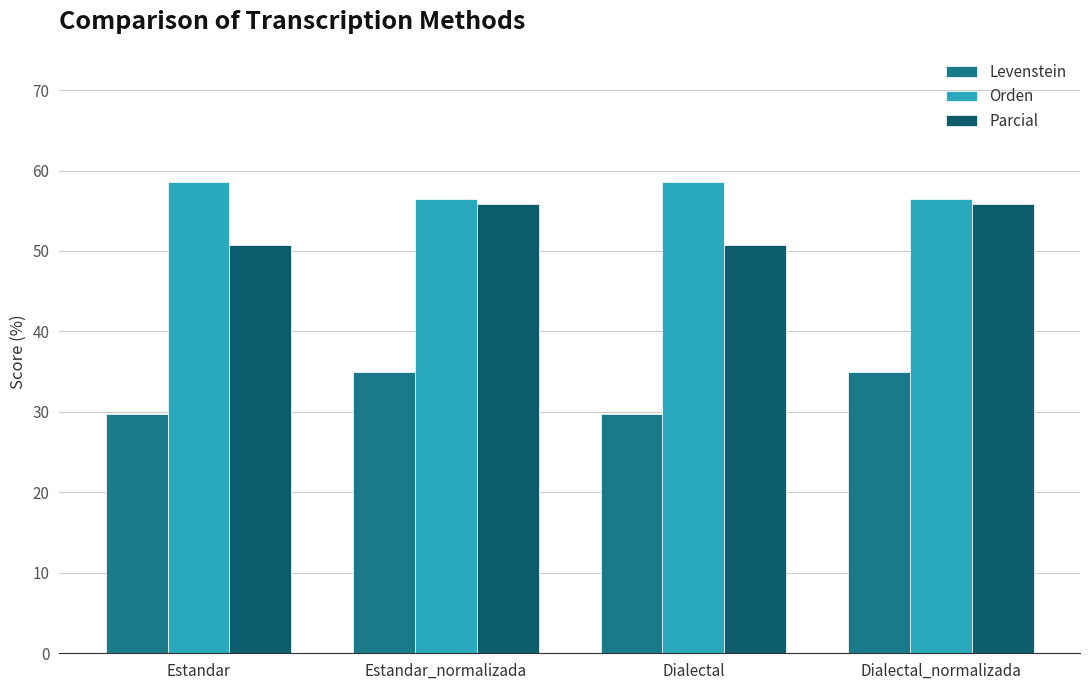

The value of Levenstein at Dialectal_normalizada is 58.6. True or false?

False